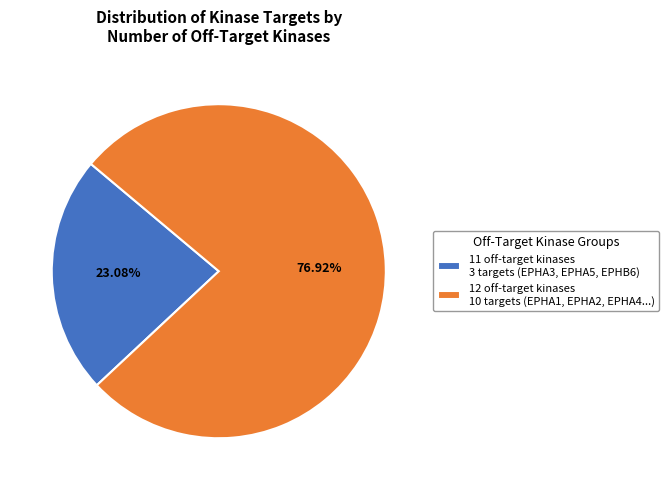

Approximately how many times larger is the value at 11 off-target kinases 3 targets (EPHA3, EPHA5, EPHB6) compared to 12 off-target kinases 10 targets (EPHA1, EPHA2, EPHA4...)?

0.3